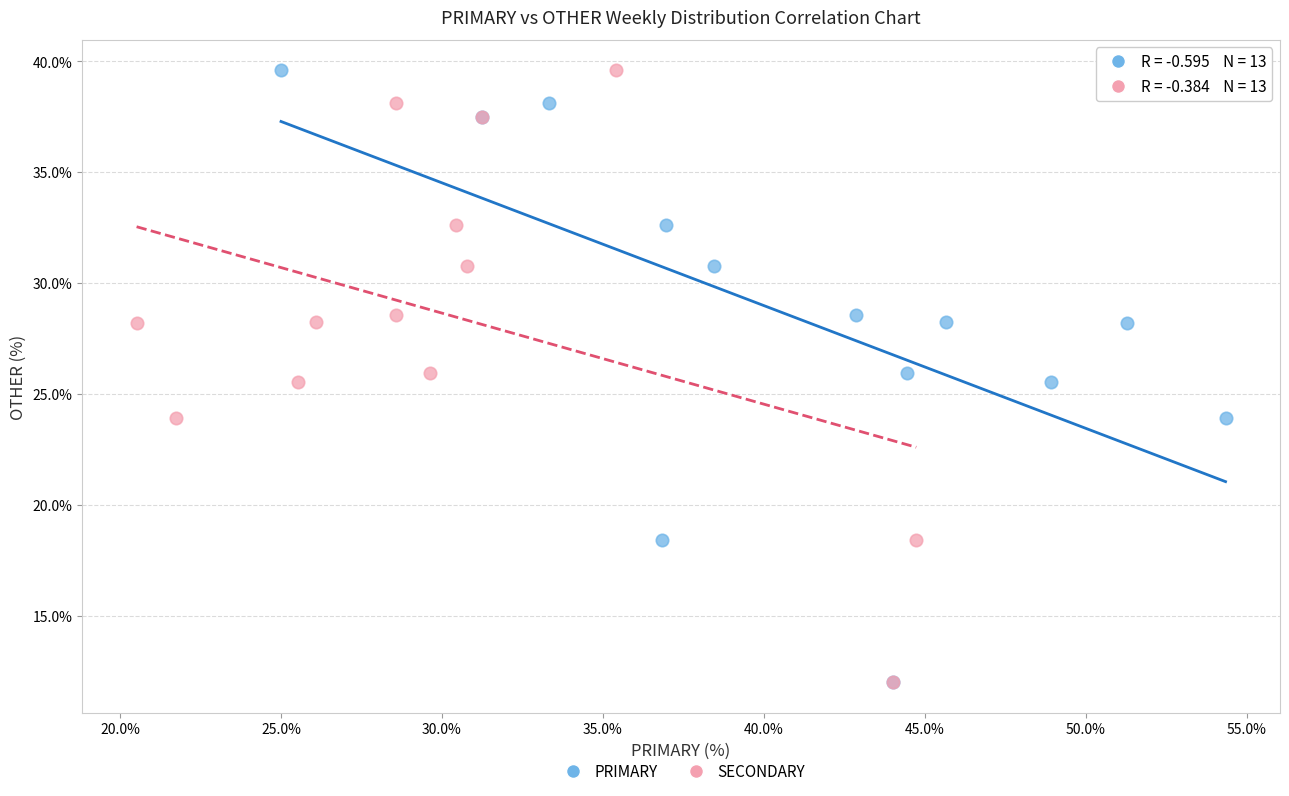

What are all the series names shown in the legend?

PRIMARY, SECONDARY